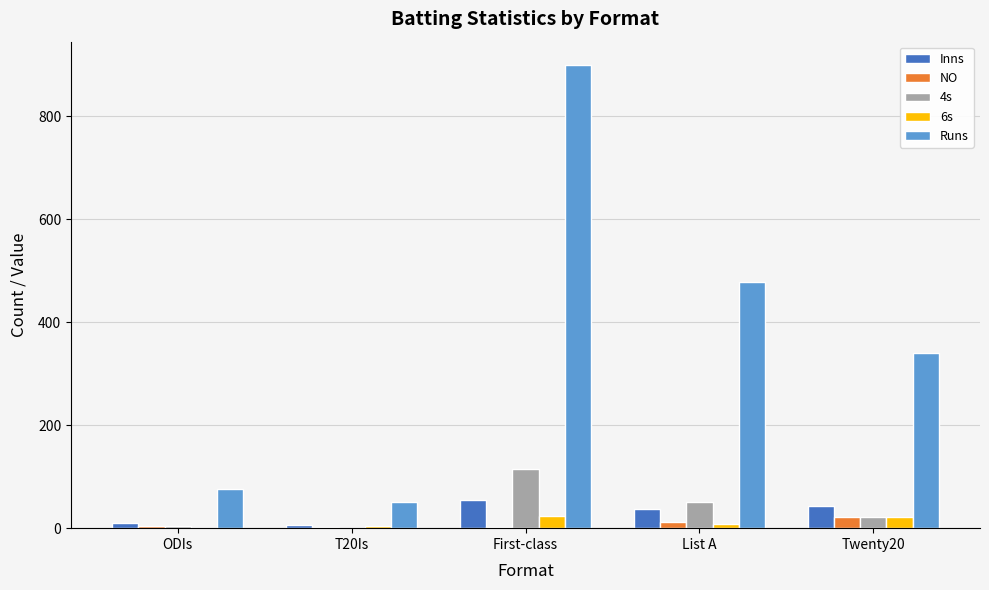

What is the highest value of the NO series?

21